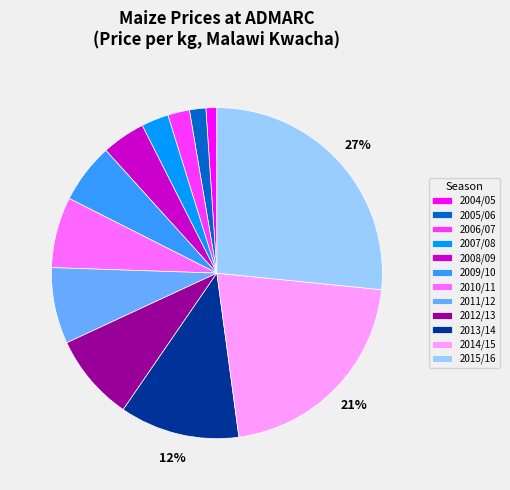

How many segments does this pie chart have?

12